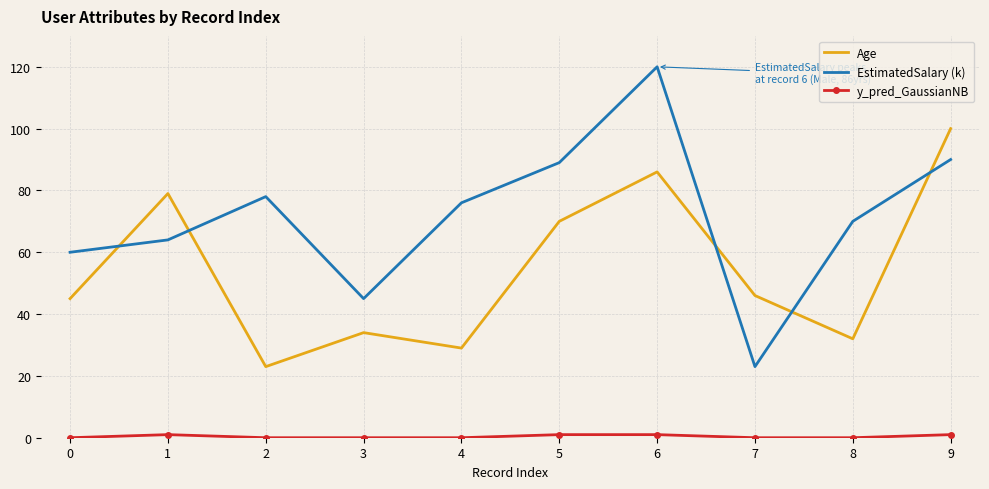

Where is EstimatedSalary (k) nearest to the value 71?

8